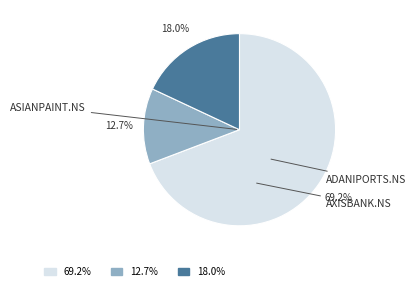

Does any single category account for the majority?

Yes